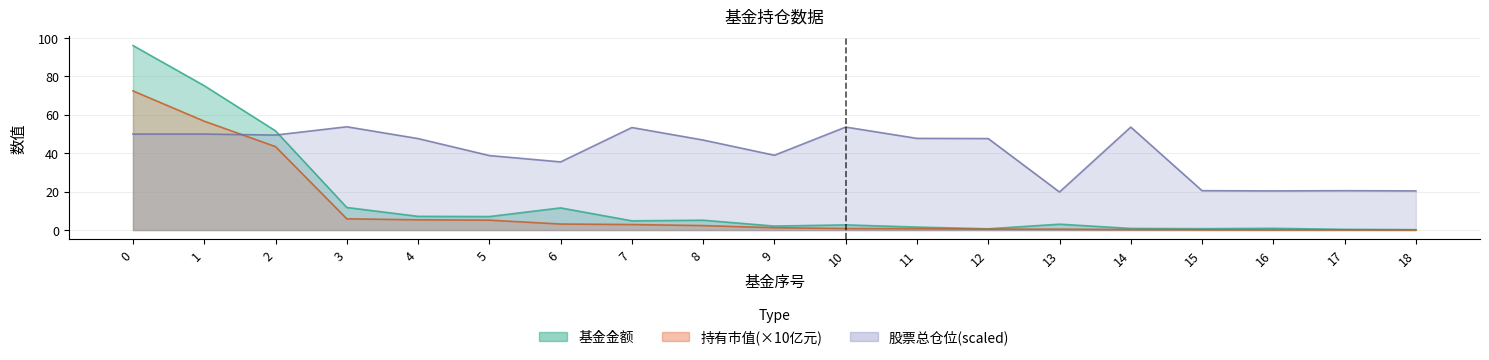

What is the average value of the 基金金额 series?

14.9